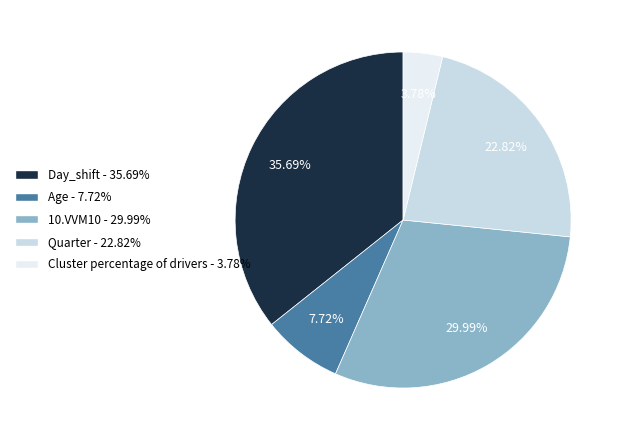

Is the sum of Day_shift and 10.VVM10 greater than half?

Yes